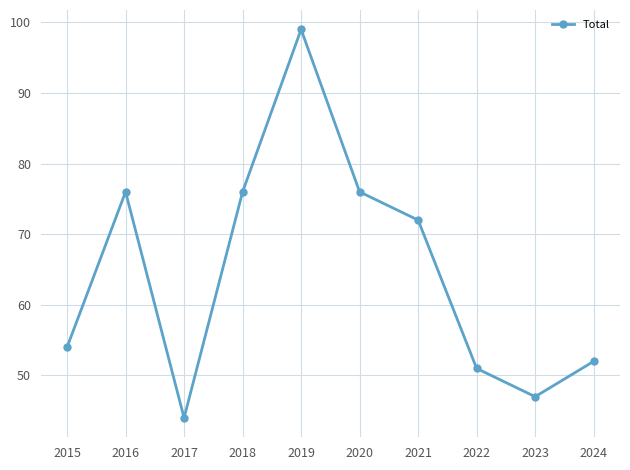

What is the value of the 6th point from the left?

76